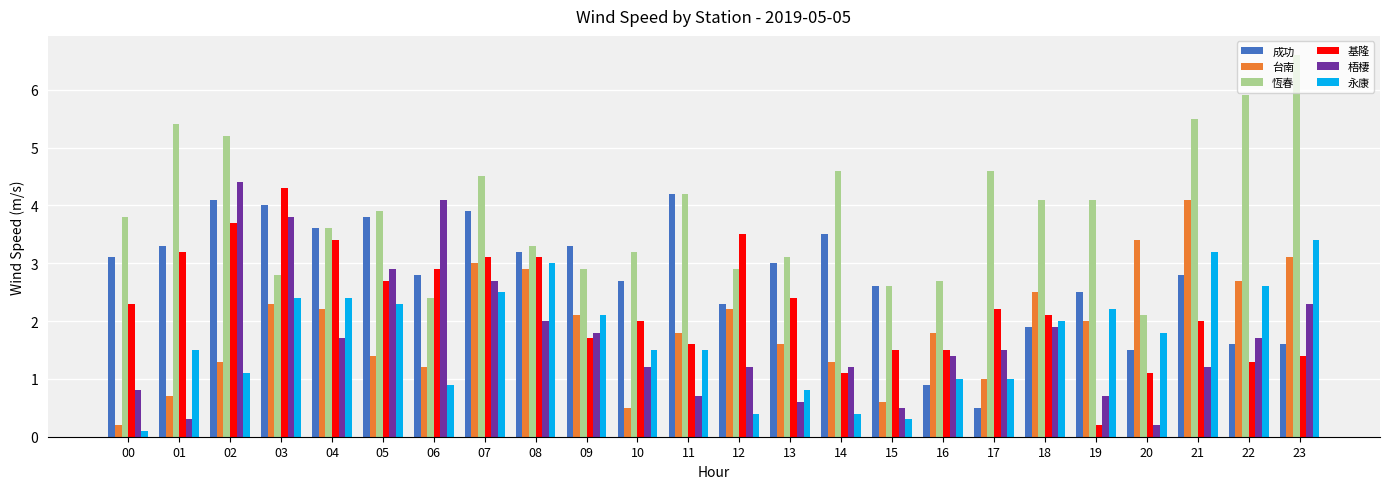

How many bars are there in total?

144